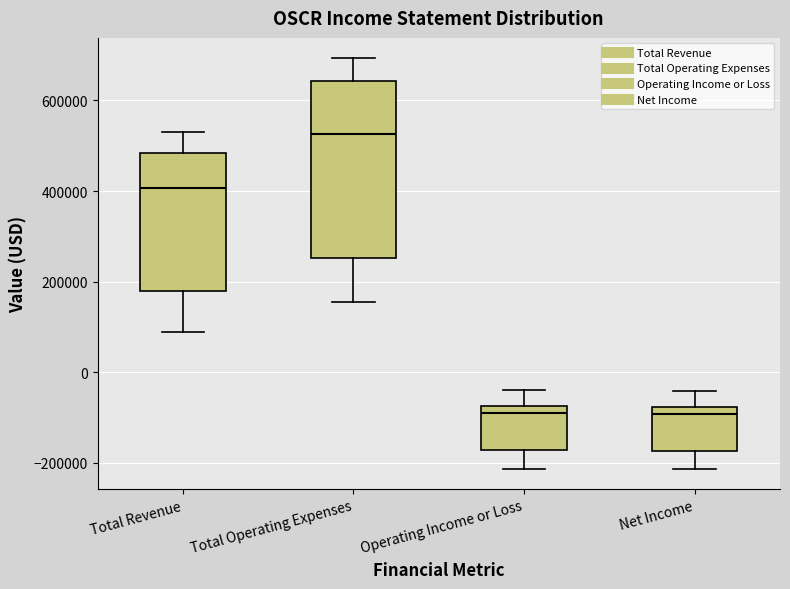

Reading left to right, read every box against the y-axis: the position of its median line, the range the box covers, and the ends of its whiskers. The values are not printed on the chart, so give them approximately, as read against the axis.

Total Revenue: median 400000, box 180000 to 480000, whiskers 80000 to 520000
Total Operating Expenses: median 520000, box 260000 to 640000, whiskers 160000 to 700000
Operating Income or Loss: median -80000 (just below the box's upper edge), box -180000 to -80000, whiskers -220000 to -40000
Net Income: median -100000, box -180000 to -80000, whiskers -220000 to -40000